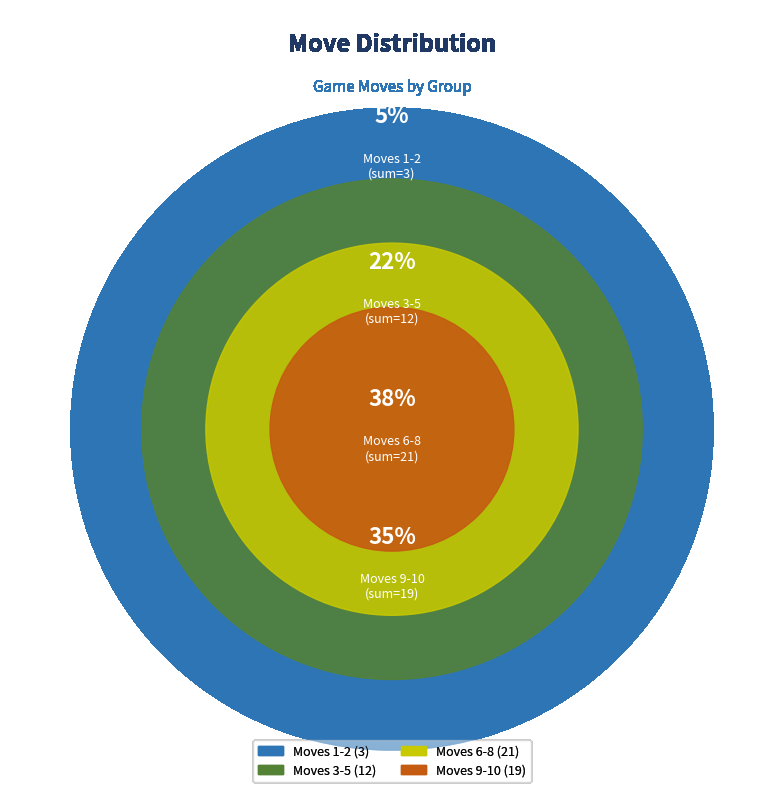

Is it true that 2 is 12% of the pie?

False